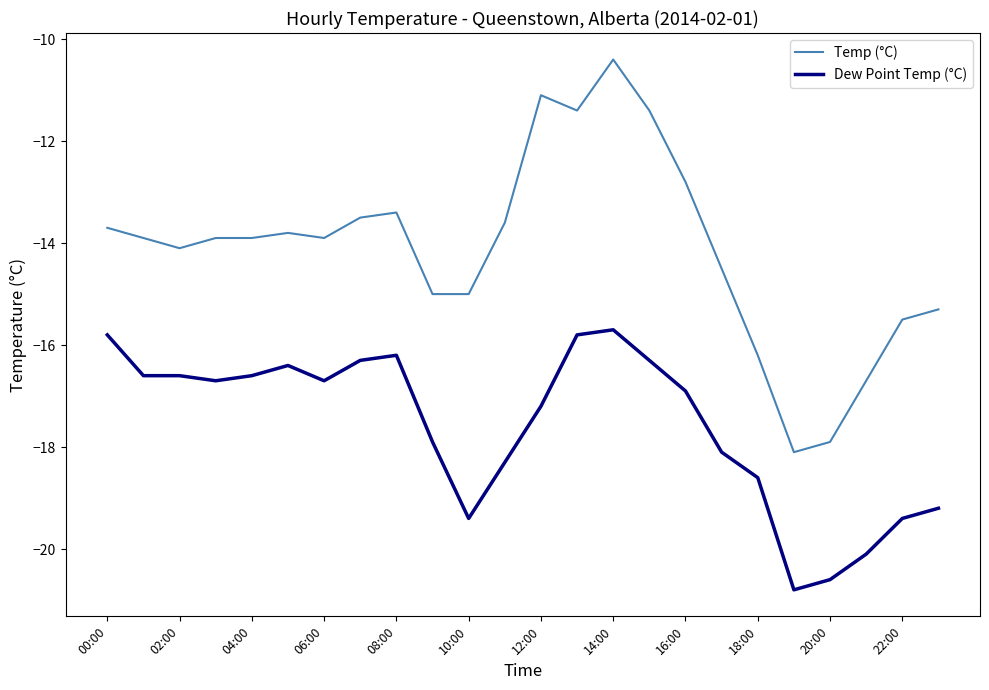

What is the sum of all Dew Point Temp (°C) values?

-422.2